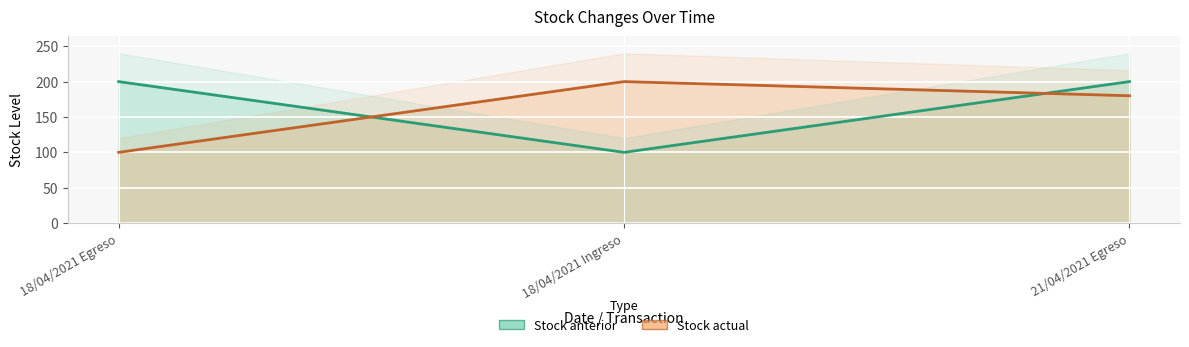

What value does the Stock actual series have at 18/04/2021 Egreso, to the nearest 10?

100